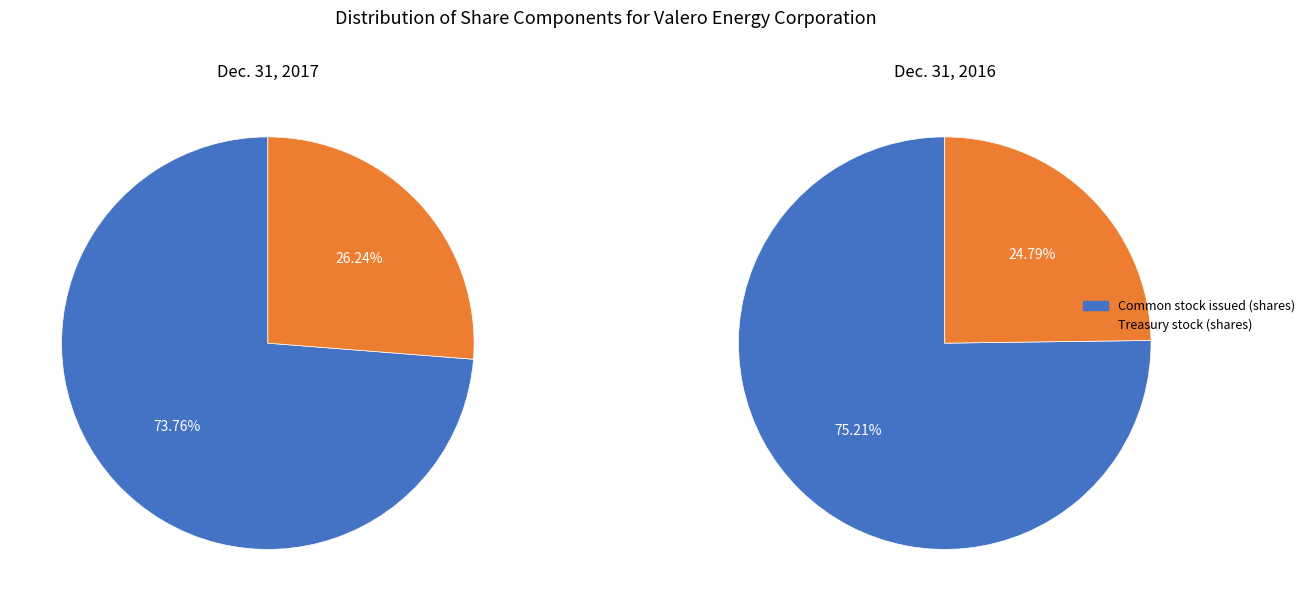

Rank the categories by value from lowest to highest.

Treasury stock (shares), Common stock issued (shares)